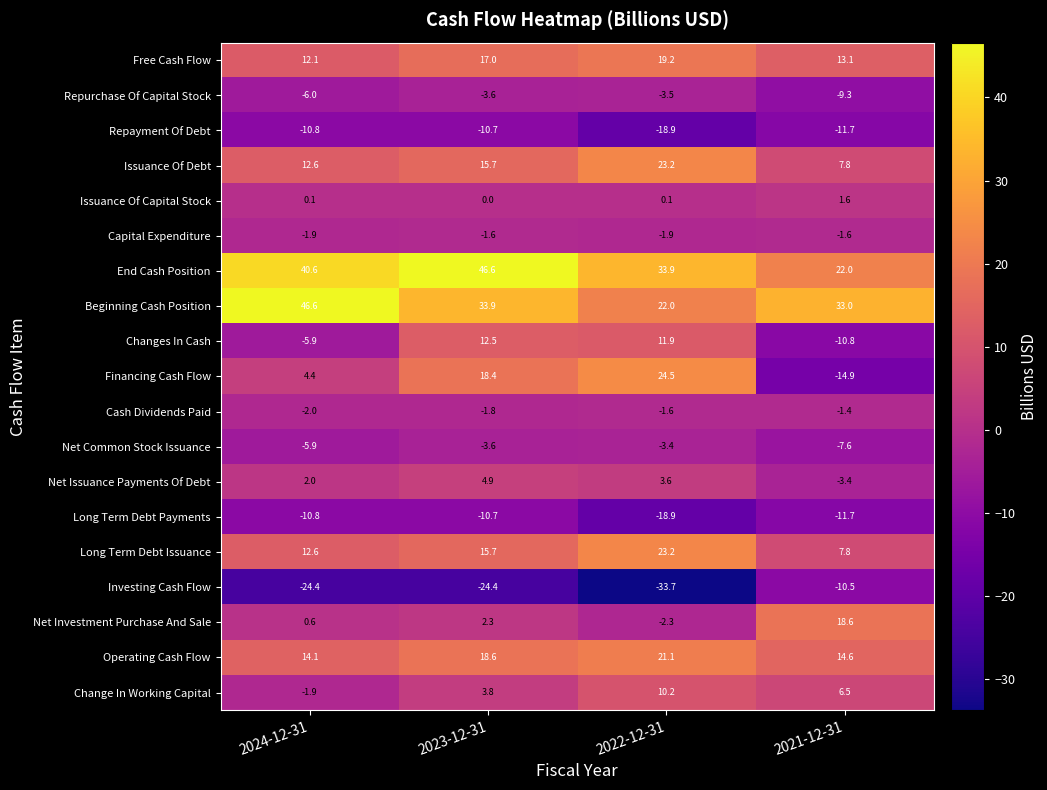

At which label is Cash Dividends Paid closest to -1?

2021-12-31